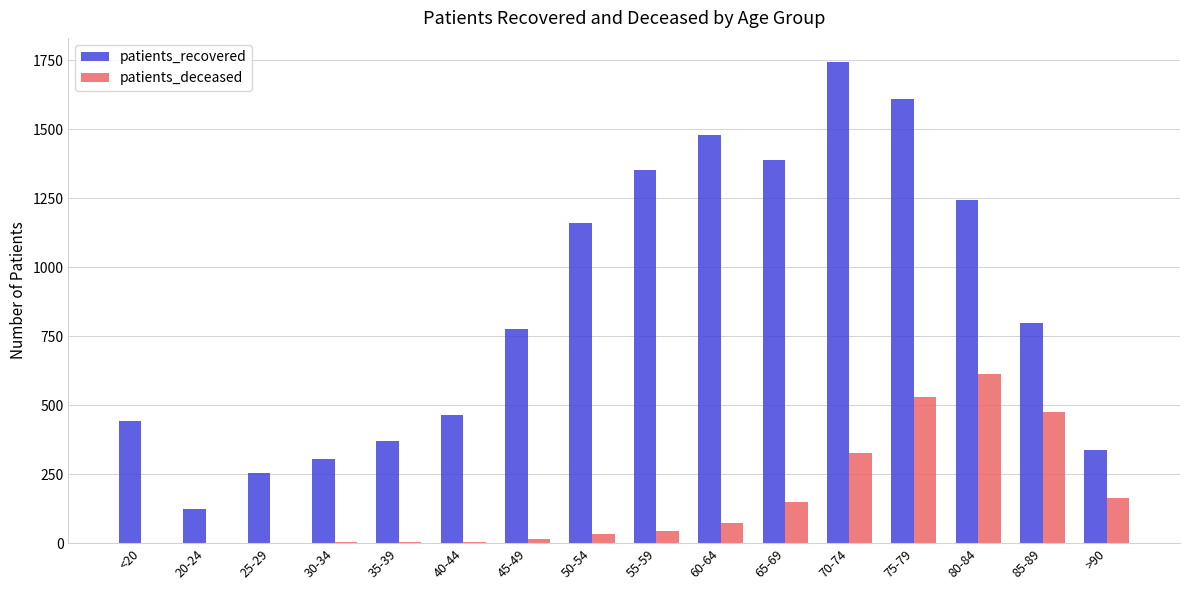

What are all the series names shown in the legend?

patients_recovered, patients_deceased